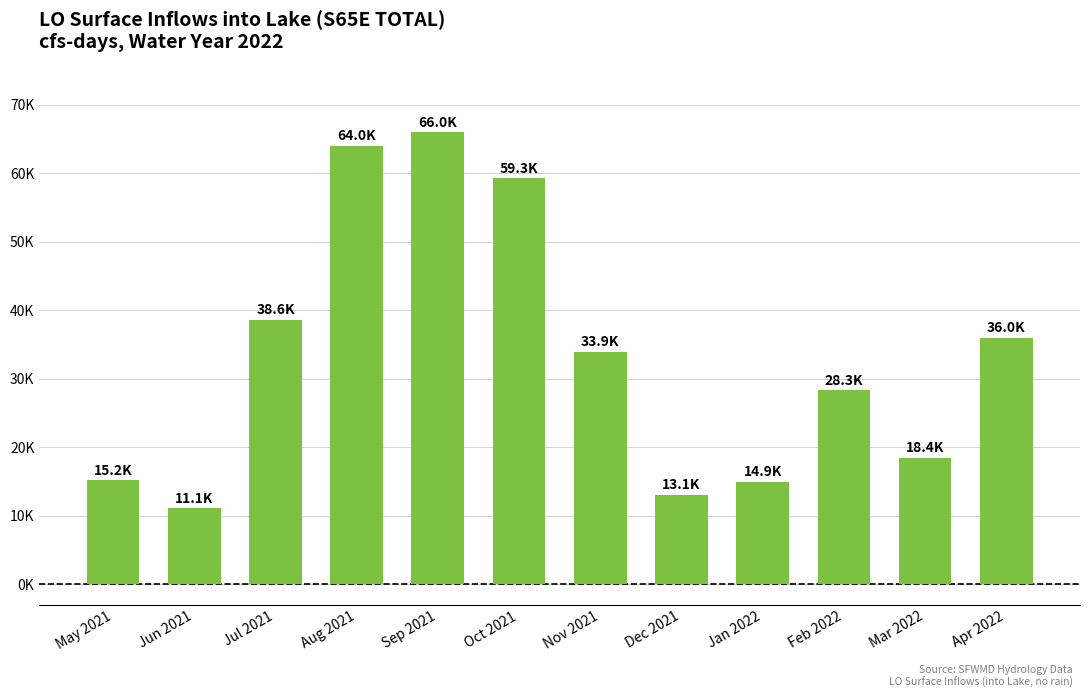

What is the label of the 7th bar from the right?

Oct 2021